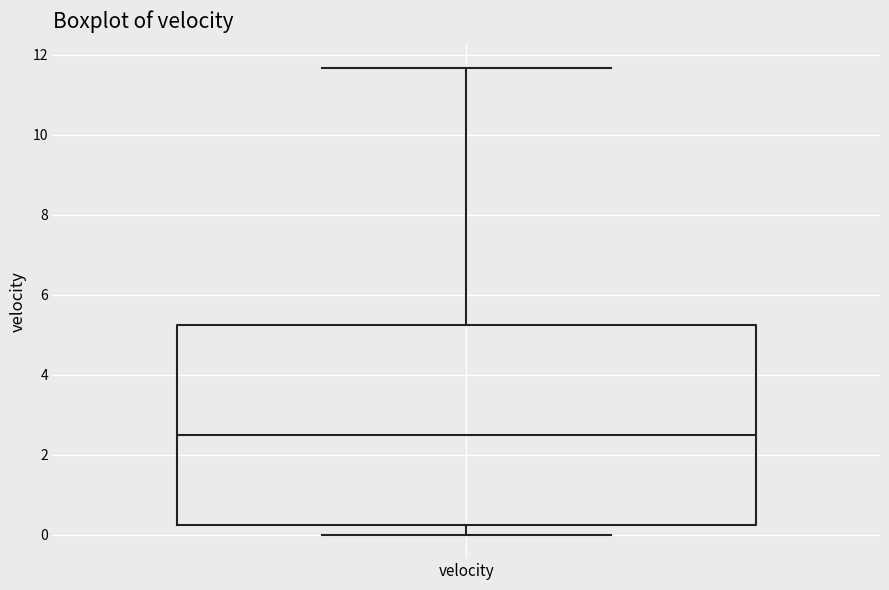

Read this box plot against the y-axis: the position of the median line, the range covered by the box, and the ends of both whiskers. The values are not printed on the chart, so give them approximately, as read against the axis.

median 2.6, box 0.2 to 5.2, whiskers 0.0 to 11.6